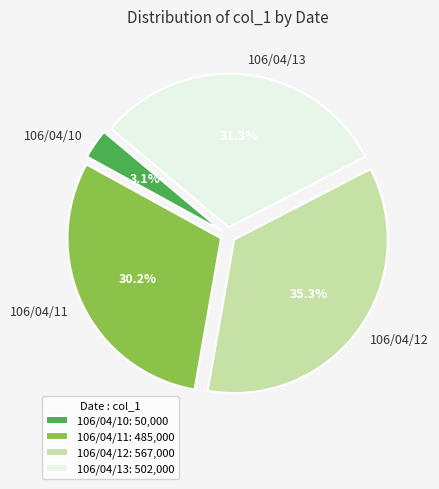

To the nearest percent, what percentage of the pie is 106/04/12?

35%